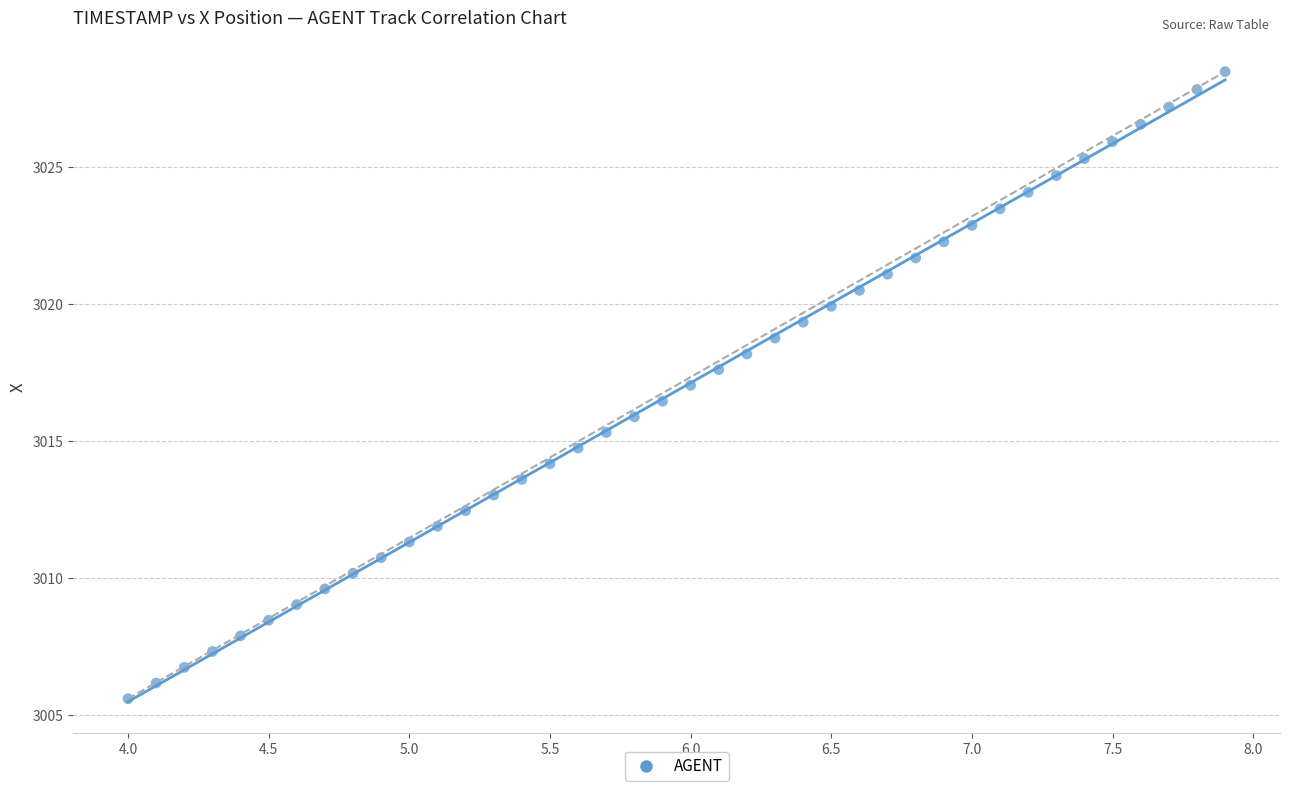

What is the range of X values (max minus min)?

3.9